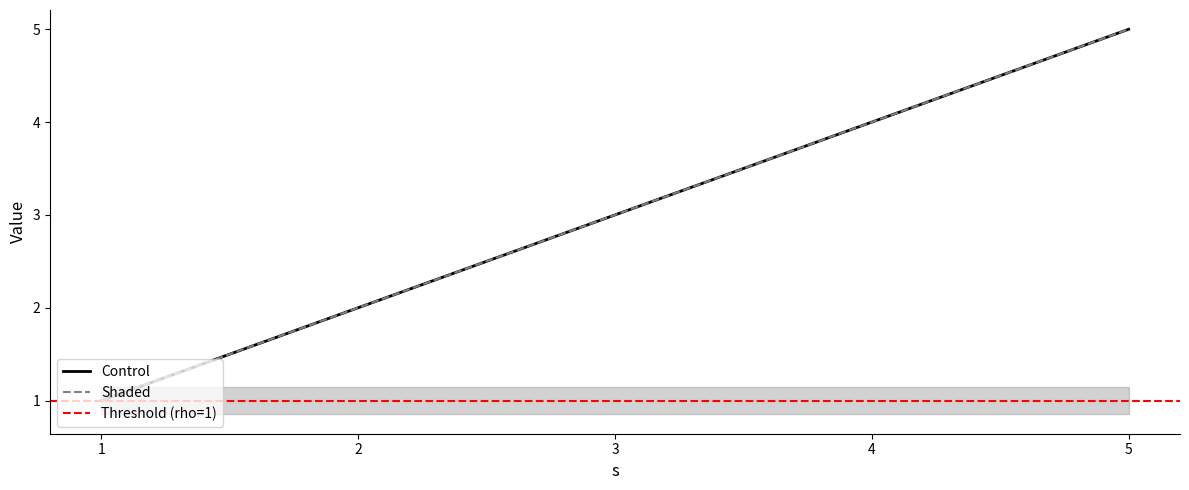

Is it true that s_j7 equals 2 at 3?

False